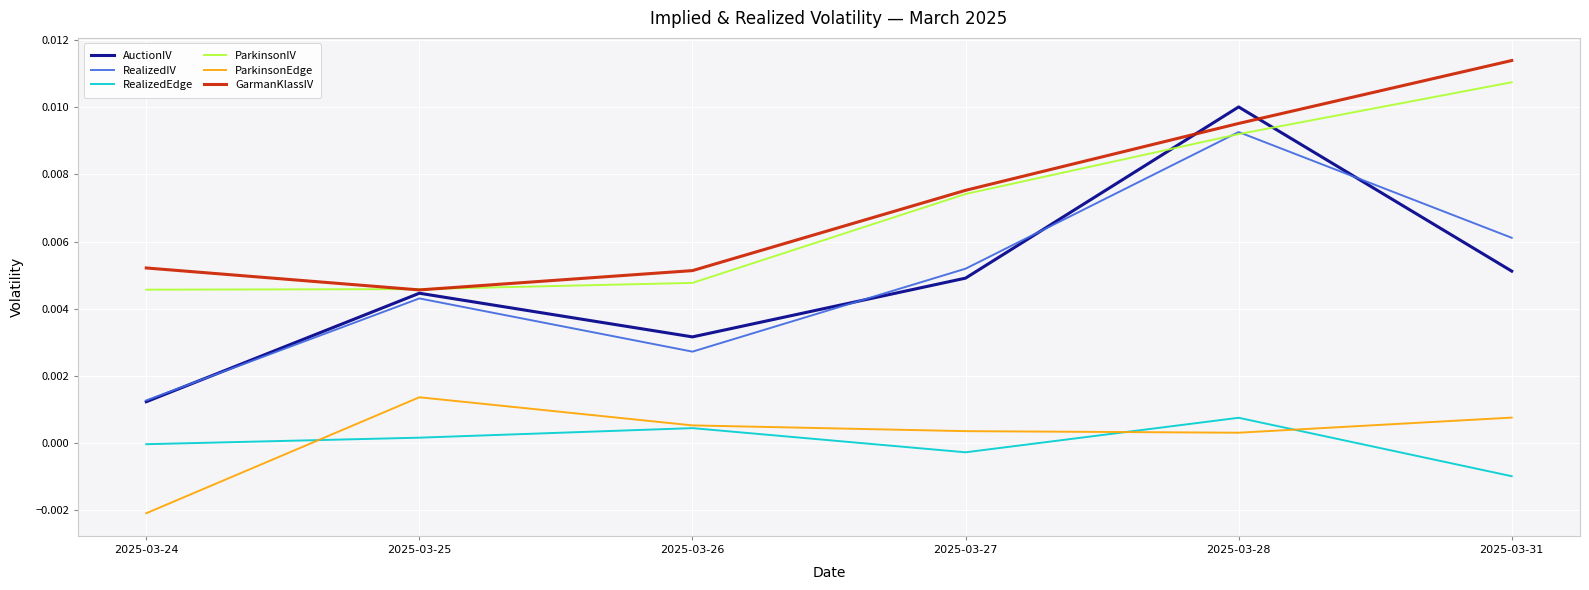

True or false: ParkinsonIV and RealizedEdge intersect in this chart.

False